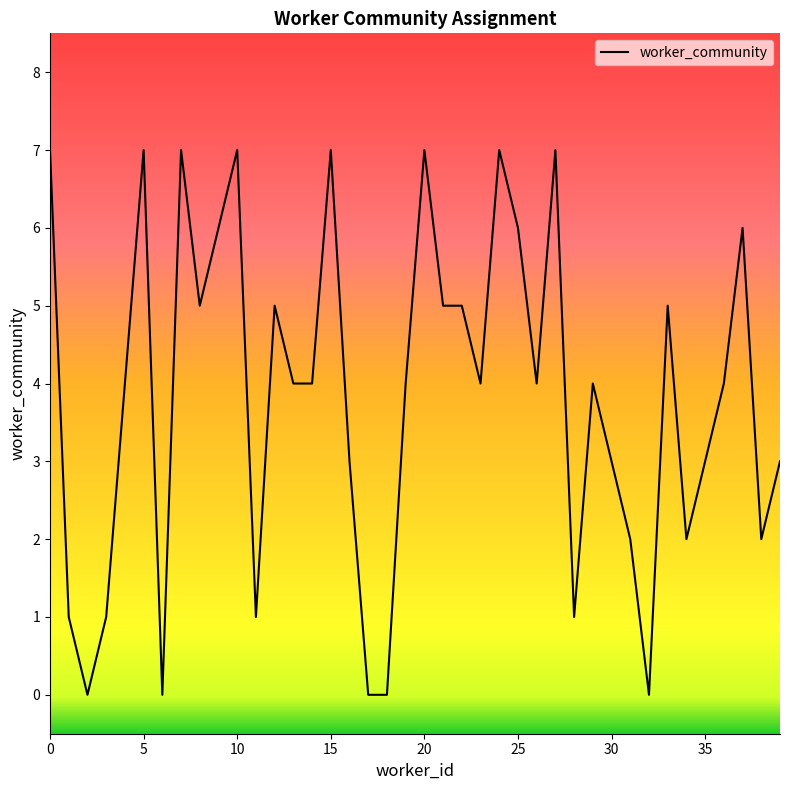

Count the number of data series in this chart.

1